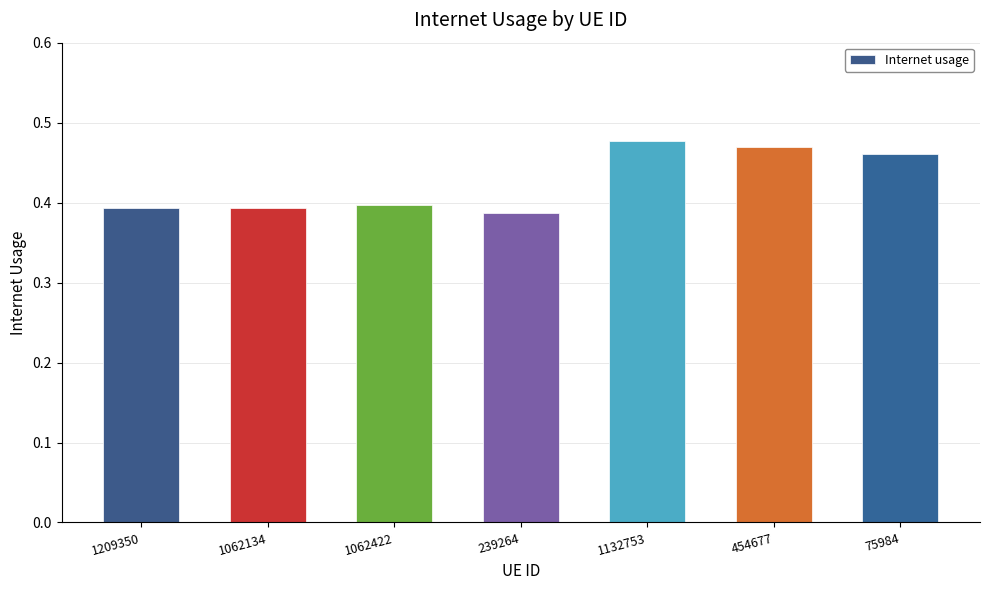

Is it true that the value at 239264 is 0.5?

False